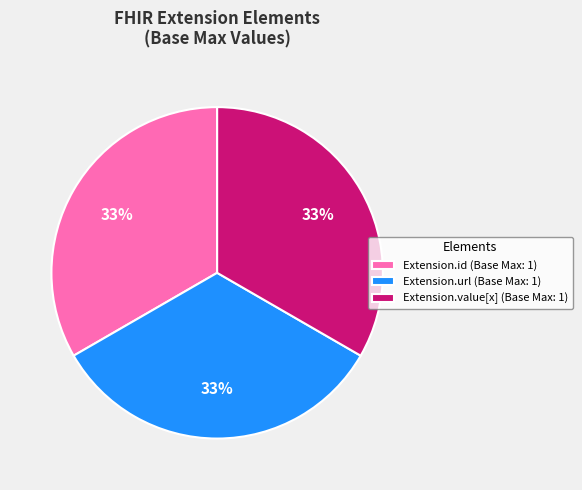

True or false: Extension.value[x] (Base Max: 1) accounts for 40% of the total.

False